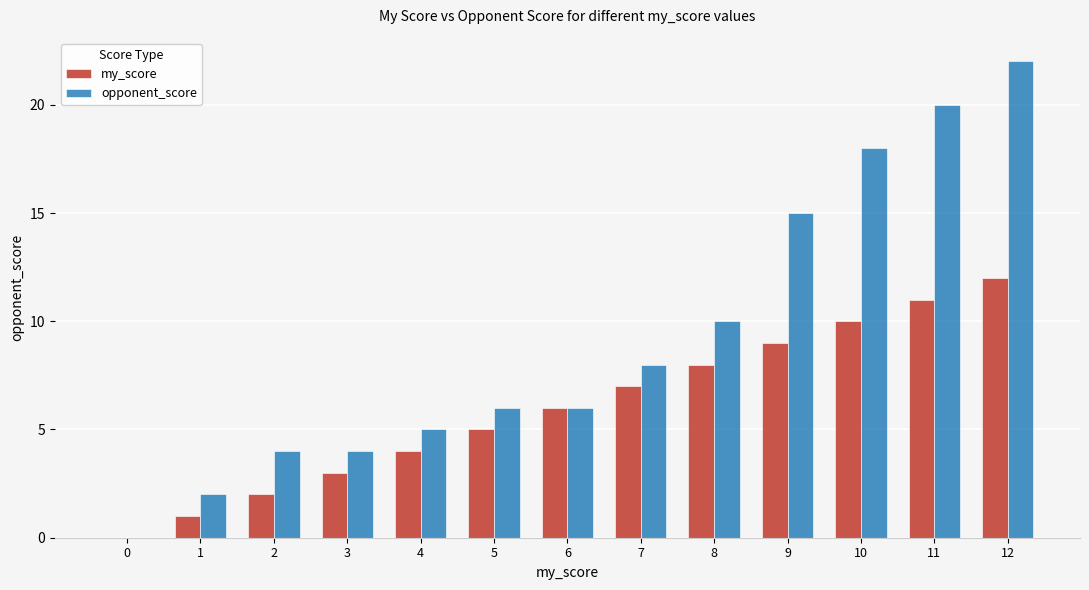

At which label is my_score closest to 6?

6